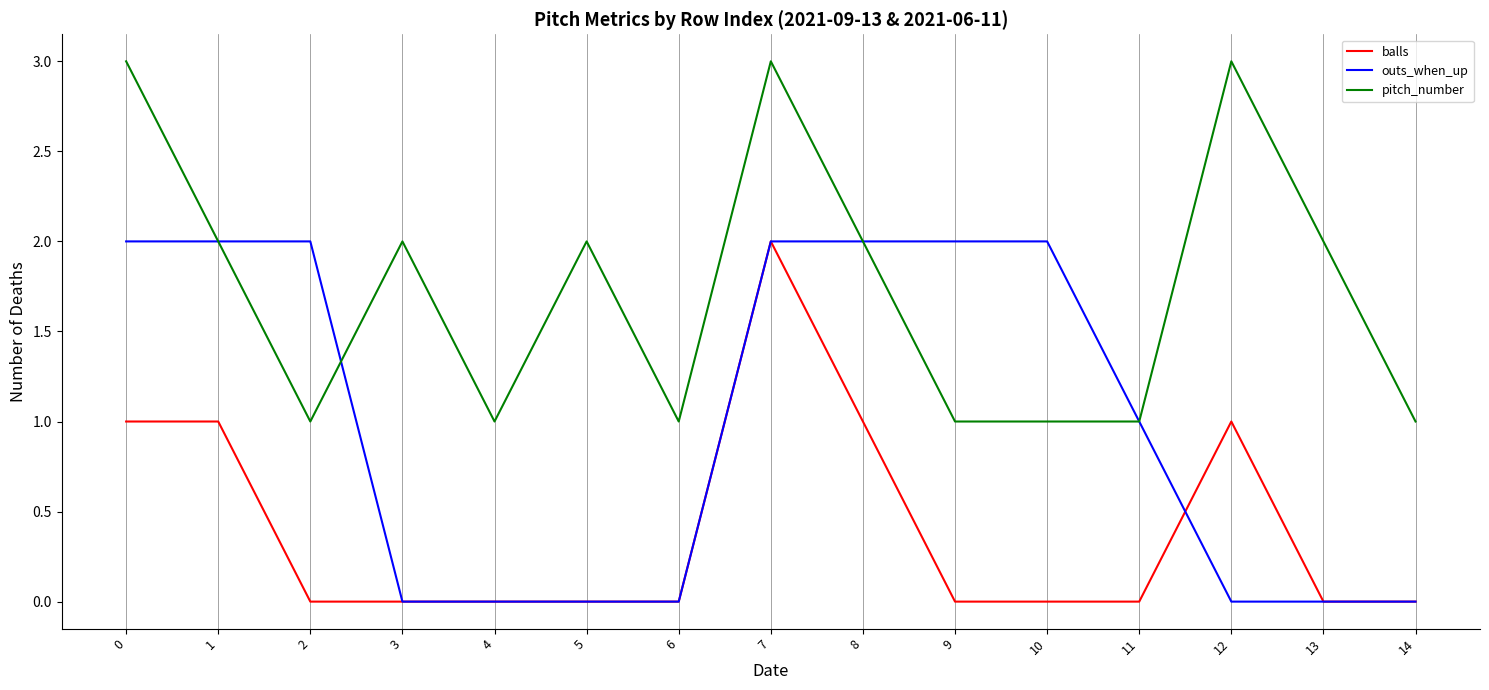

Does the chart display data point markers on the line(s)?

No